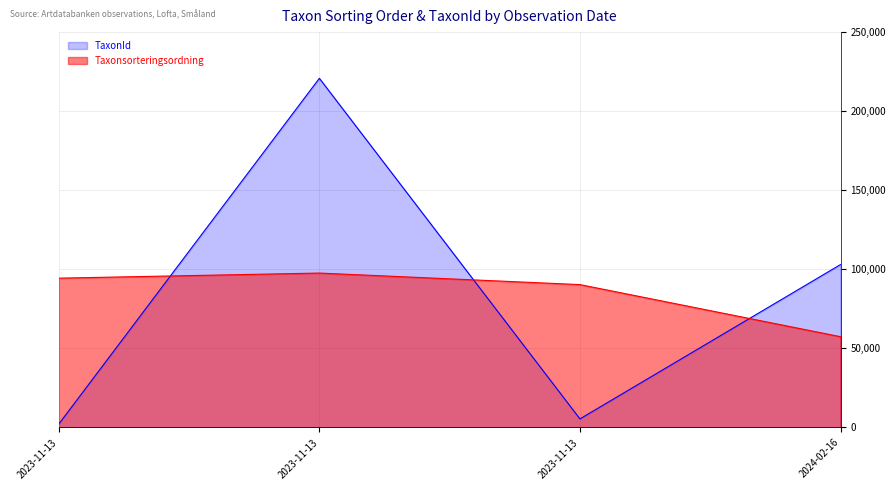

What is the difference between the maximum and minimum values in the Taxonsorteringsordning series?

40236